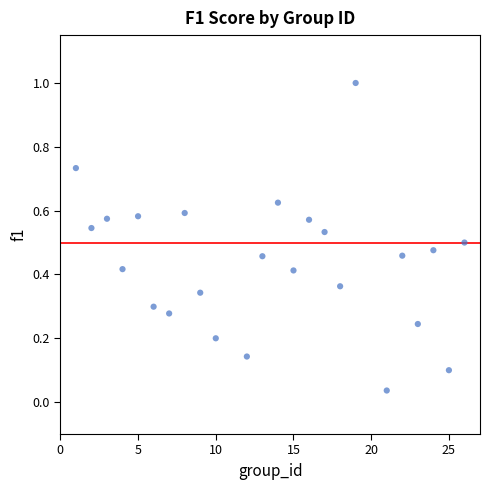

What is the range of Y values (max minus min)?

1.0